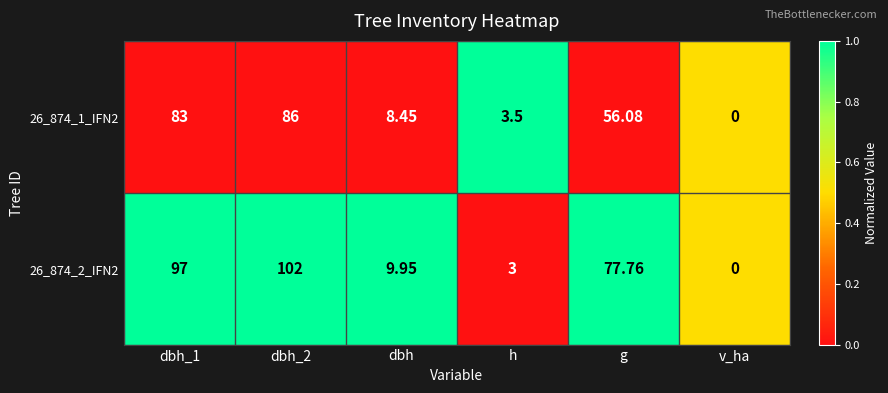

Is the value of 26_874_2_IFN2 at dbh_2 greater than the value of 26_874_1_IFN2 at v_ha?

Yes